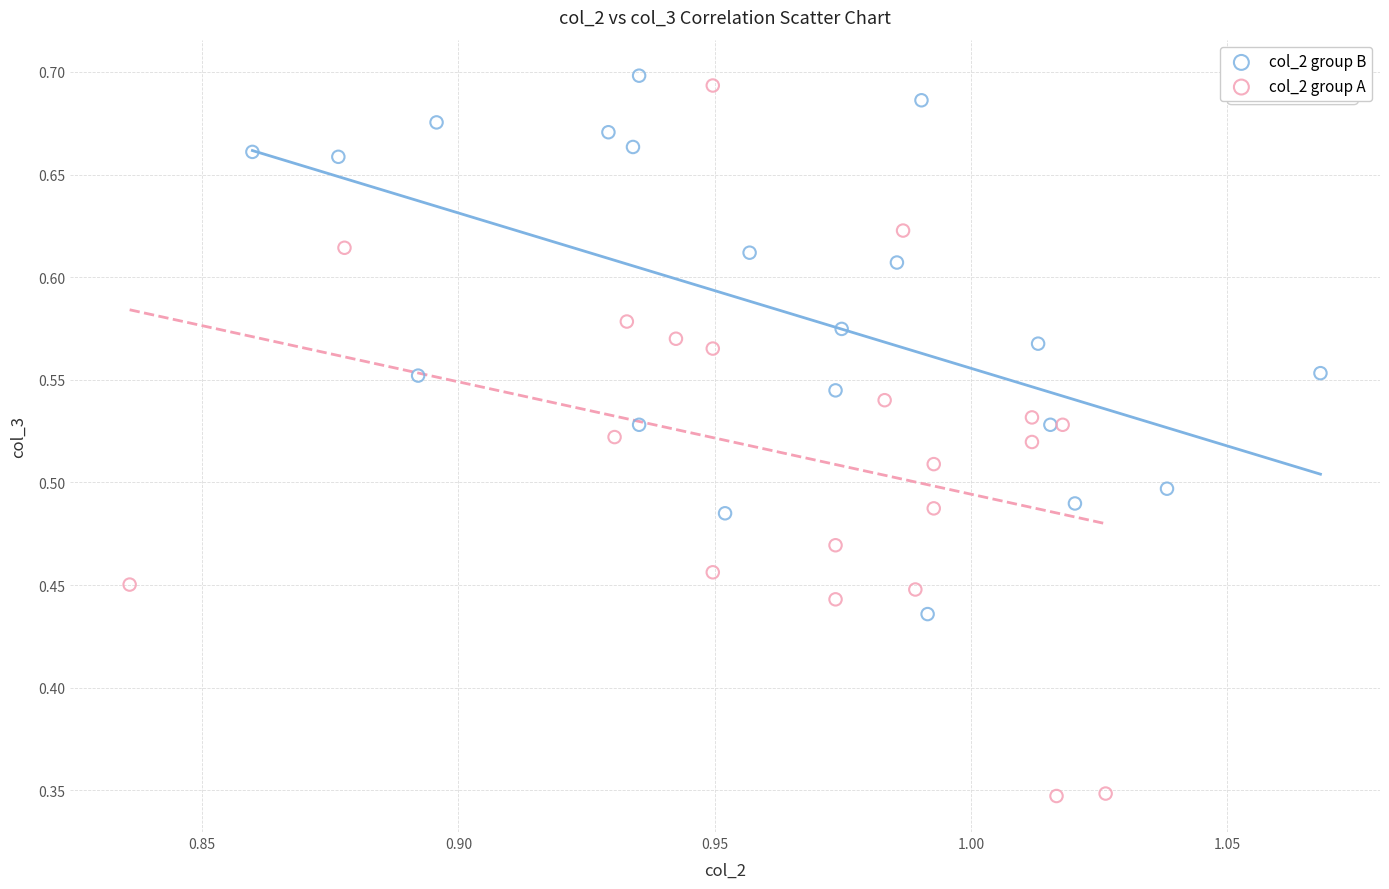

Which series has the widest spread of Y values?

col_2 group A